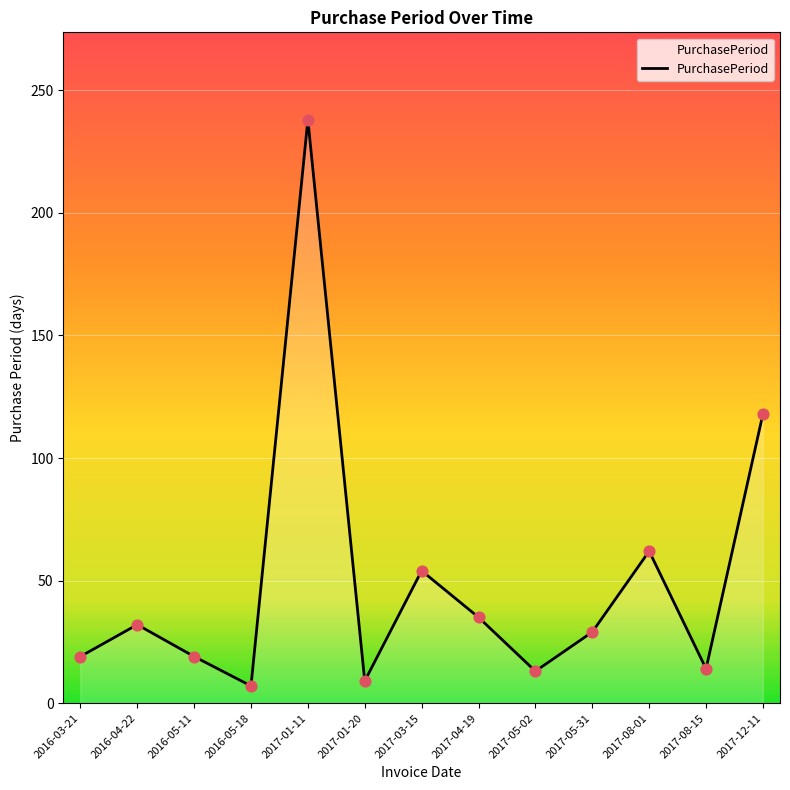

What is the change in value from 2017-01-20 to 2017-03-15?

+45